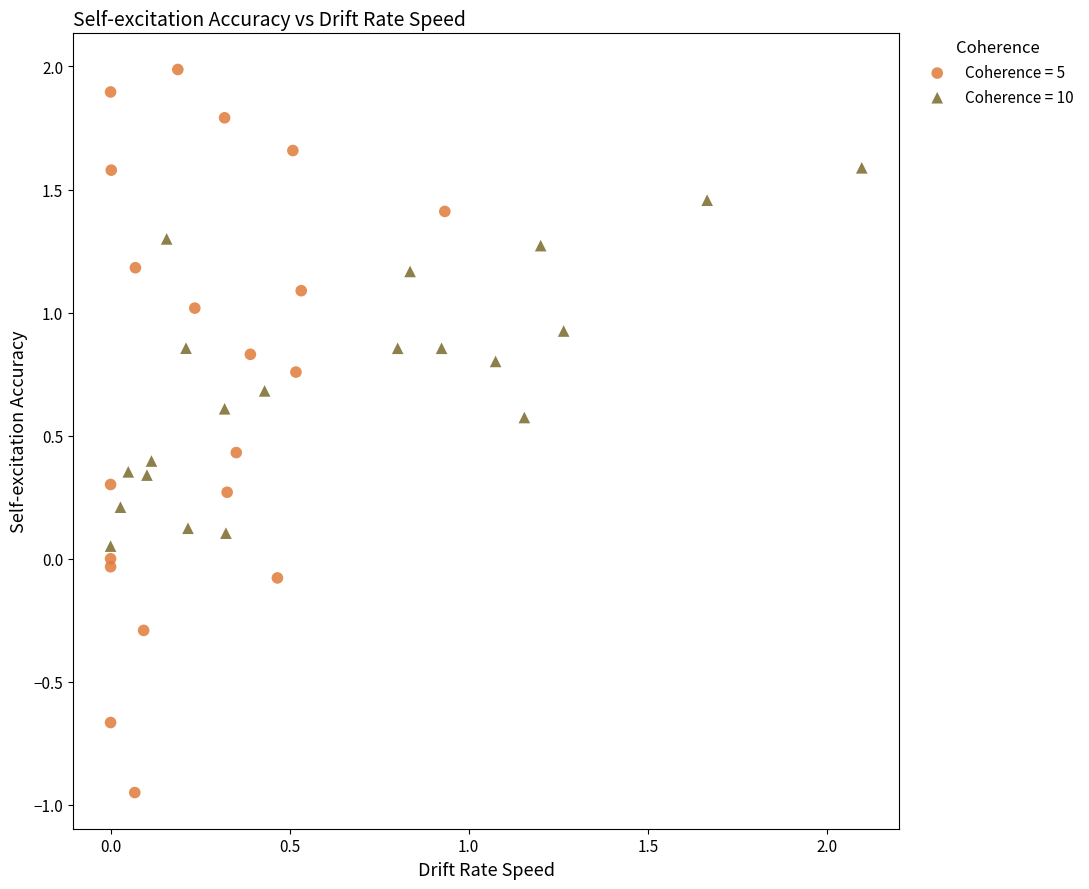

Which series reaches the maximum Y coordinate?

Coherence = 5